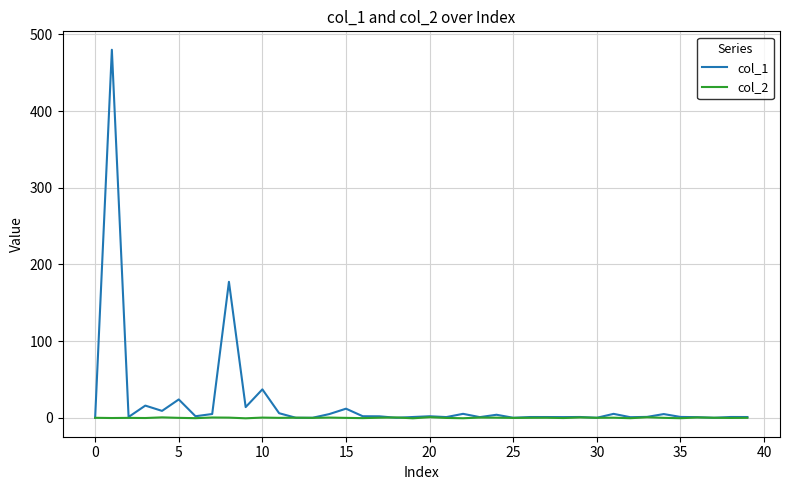

What is the difference between the maximum and minimum values in the col_2 series?

1.4